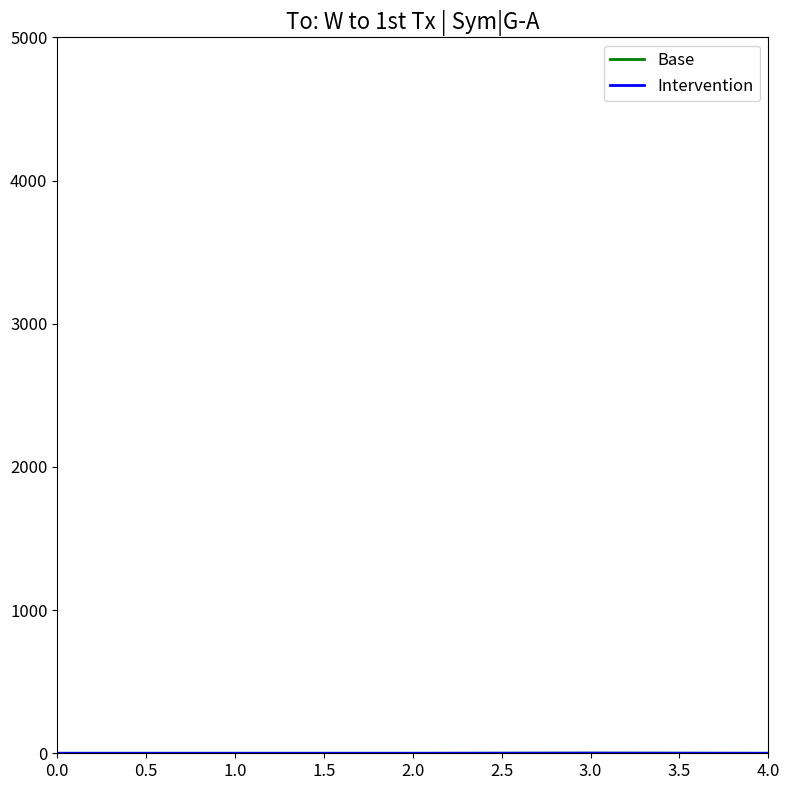

Is this an area chart (filled region under the line)?

No